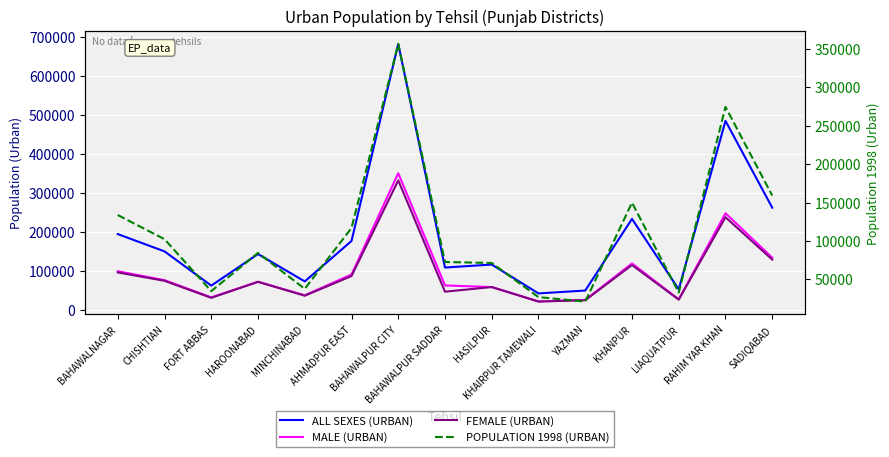

True or false: MALE (URBAN) has more than 2 interior local peaks.

True